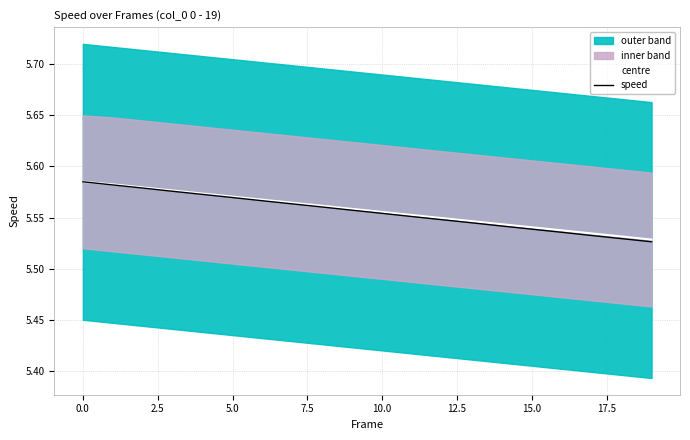

True or false: centre has more than 2 interior local peaks.

False